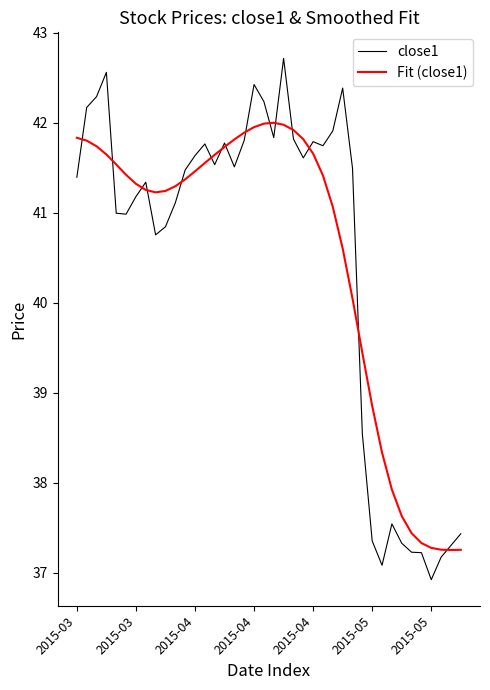

Which series has the largest range (max minus min)?

close1